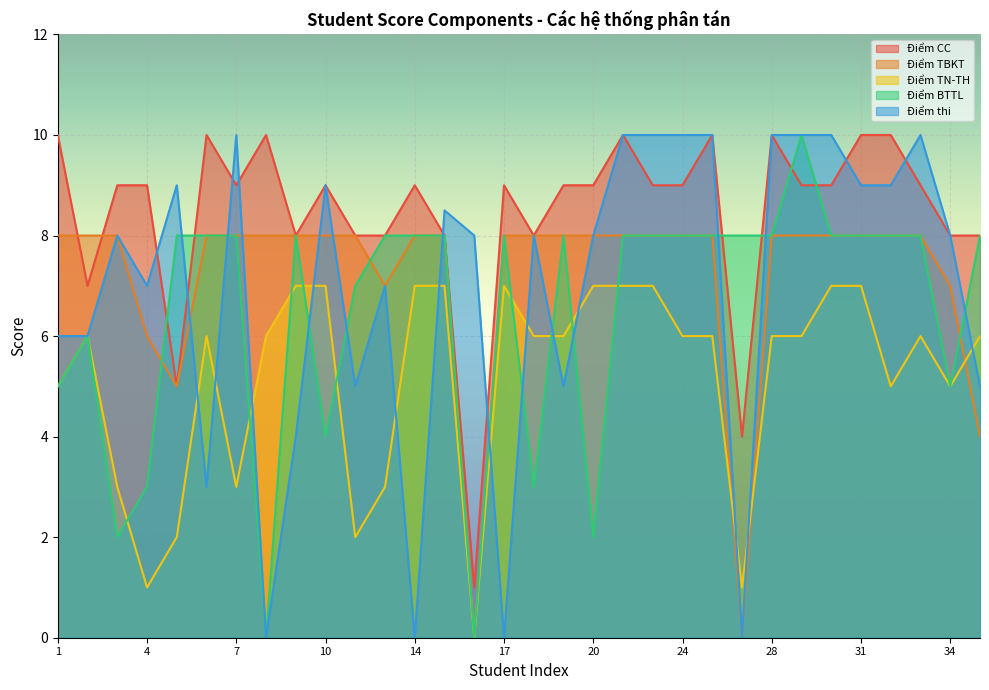

What is the value of the Điểm CC point at the 3rd from the left?

9.0